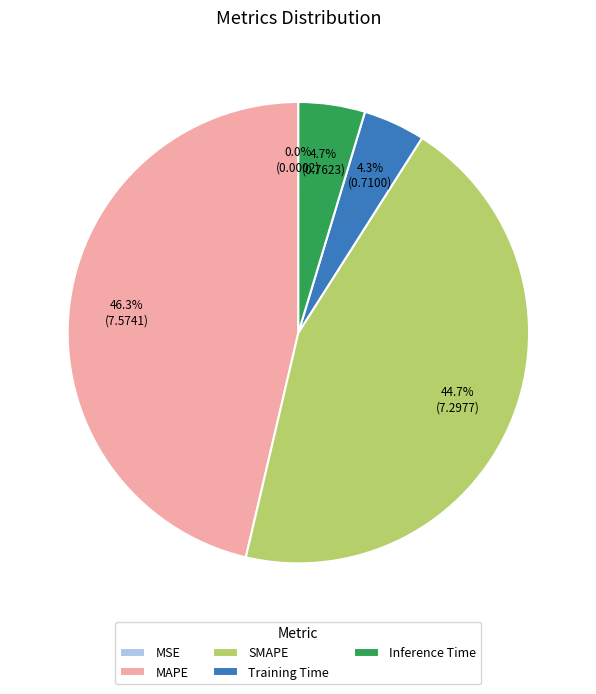

Which category has the biggest portion of the pie?

MAPE